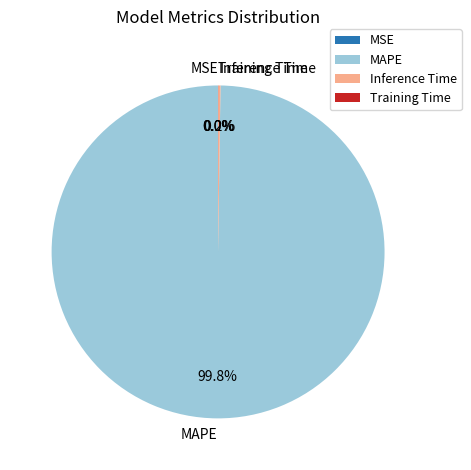

Is there a majority slice in this chart?

Yes